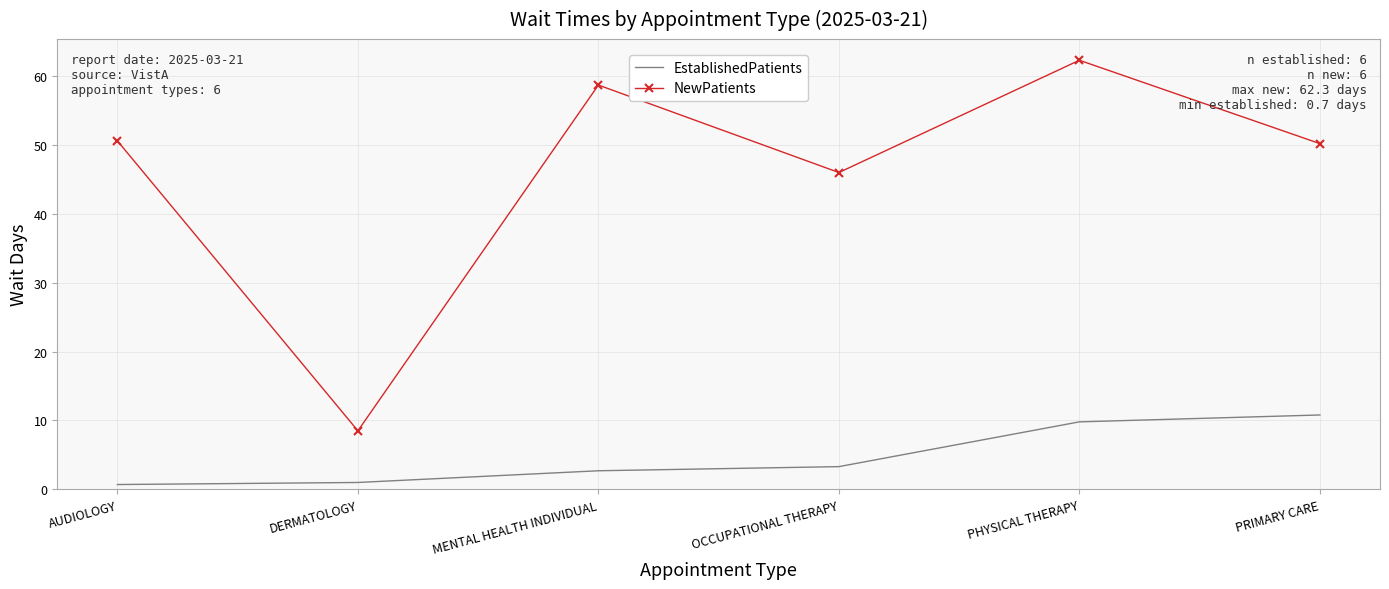

What is the sum of all NewPatients values?

276.3